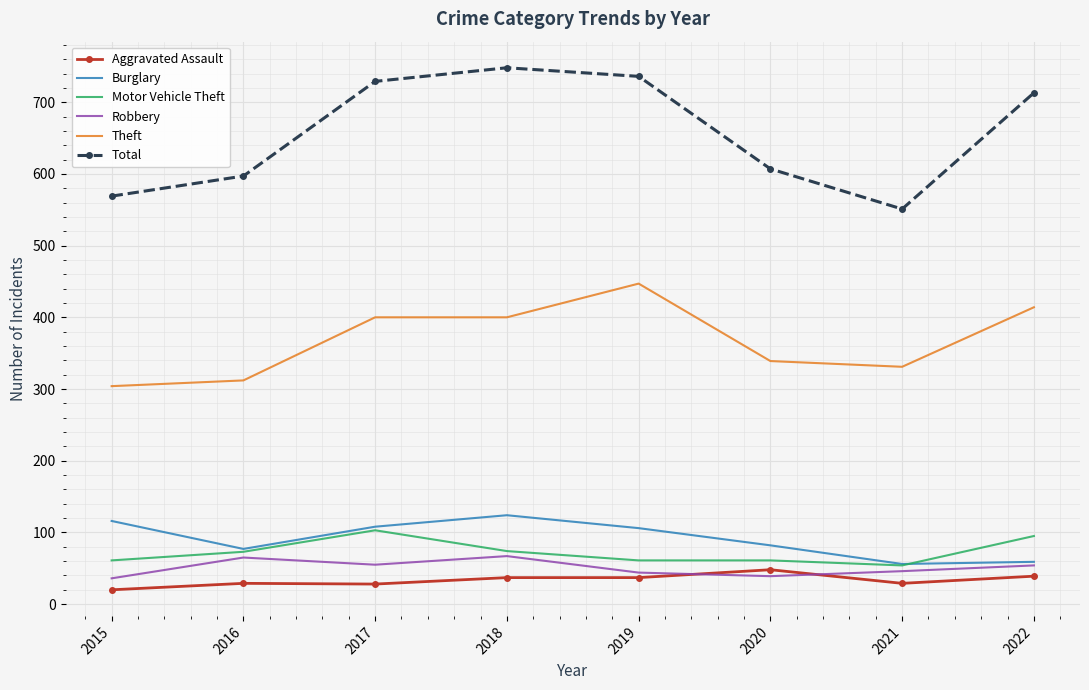

Is it true that Robbery equals 55 at 2017?

True